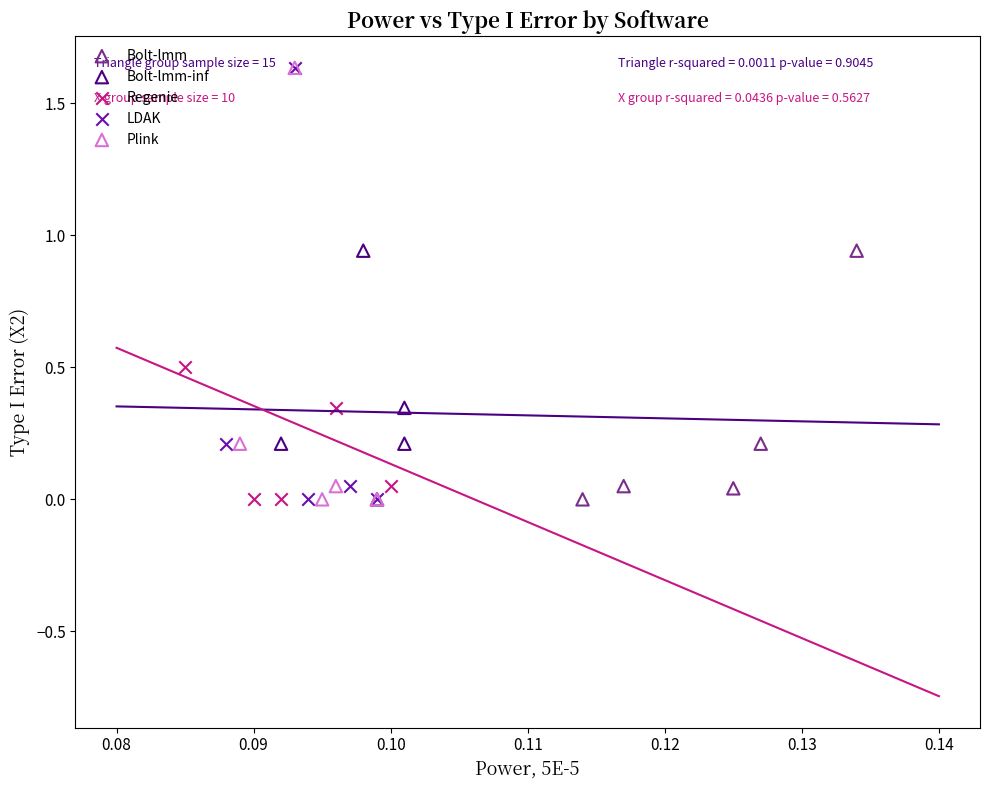

Which series has the widest spread of Y values?

LDAK